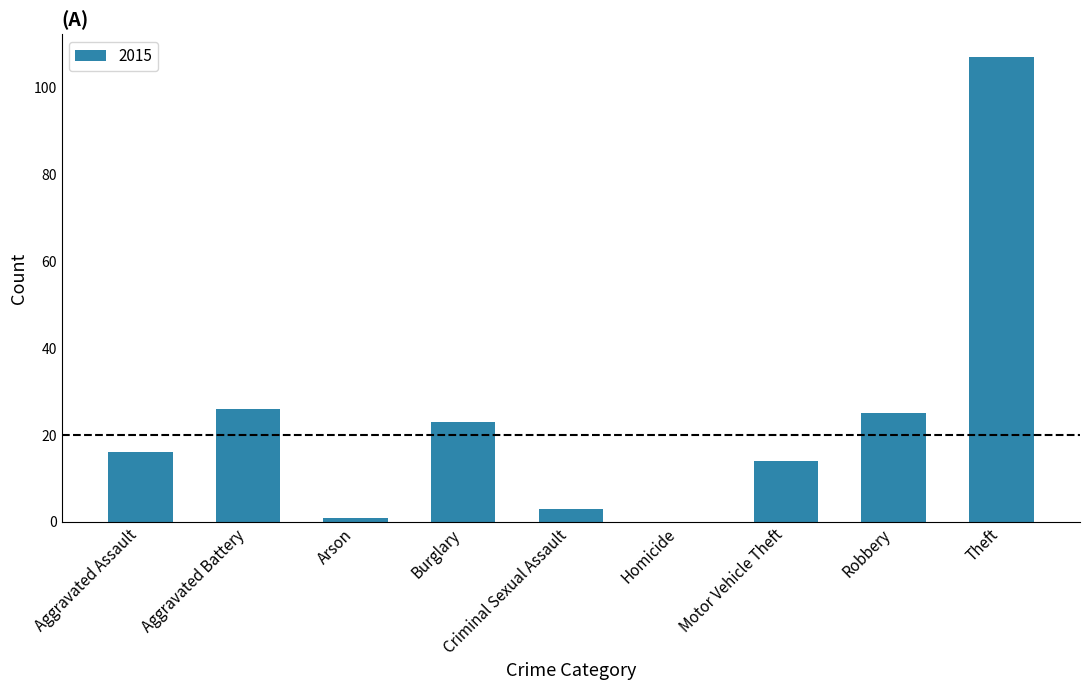

Where is the data nearest to the value 53?

Aggravated Battery